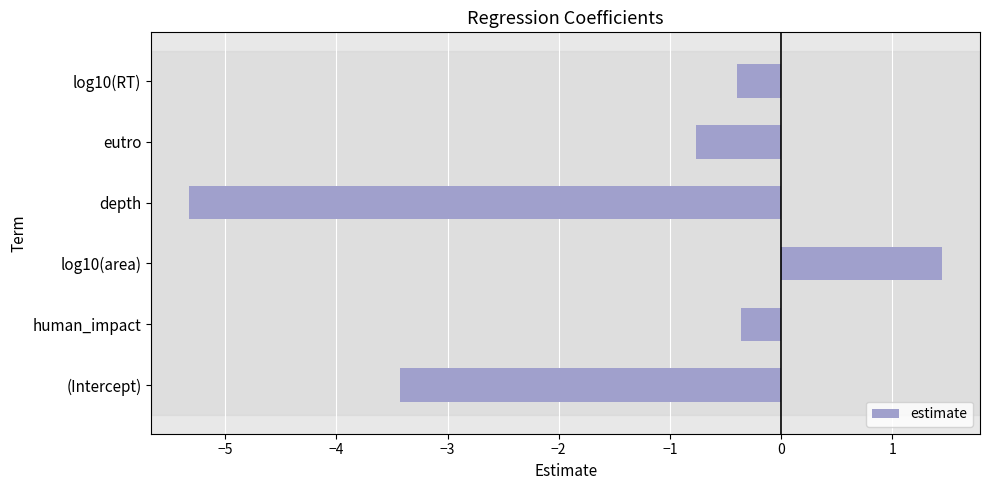

The value at depth is -2.2. True or false?

False